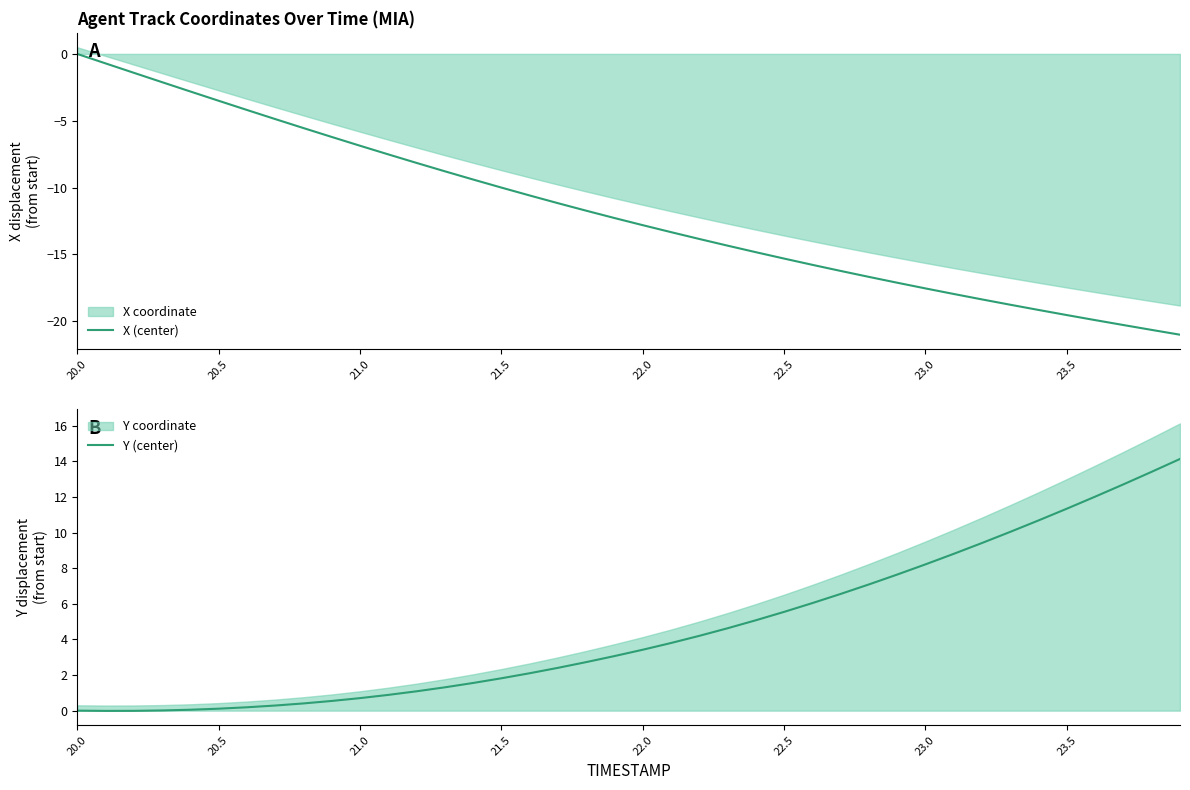

How many values in the Y (center) series are below 3?

19